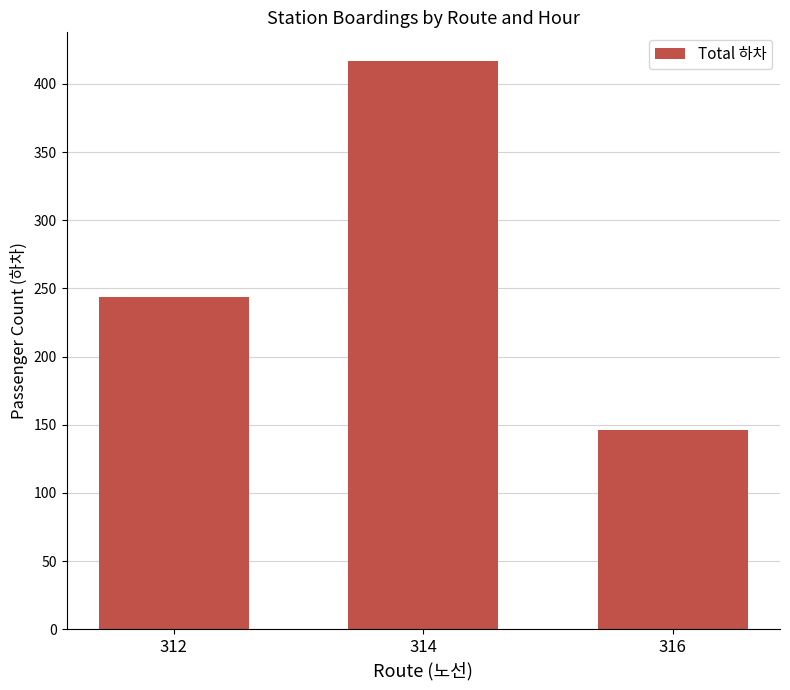

How many distinct data groups are displayed?

1